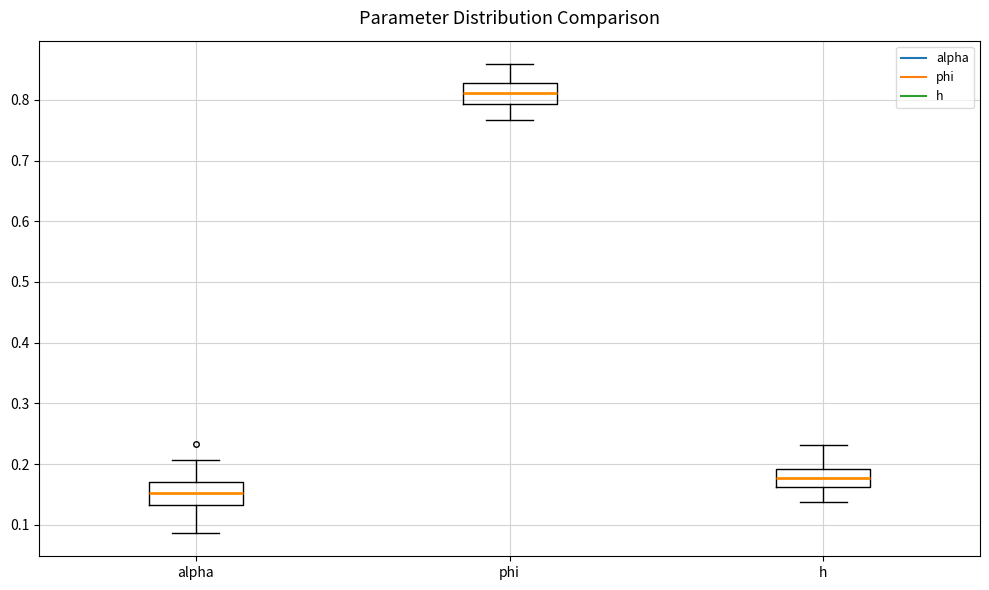

Which box has the highest median line?

phi